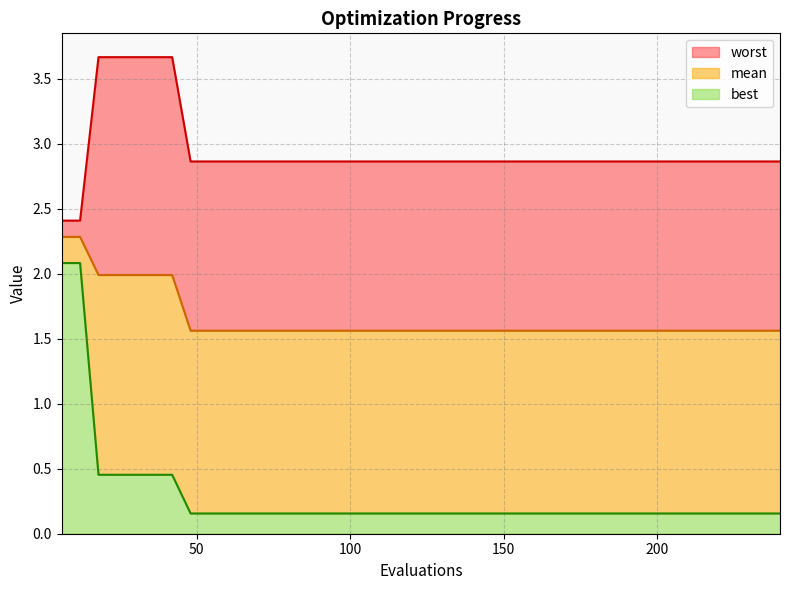

Which series has the largest range (max minus min)?

best line